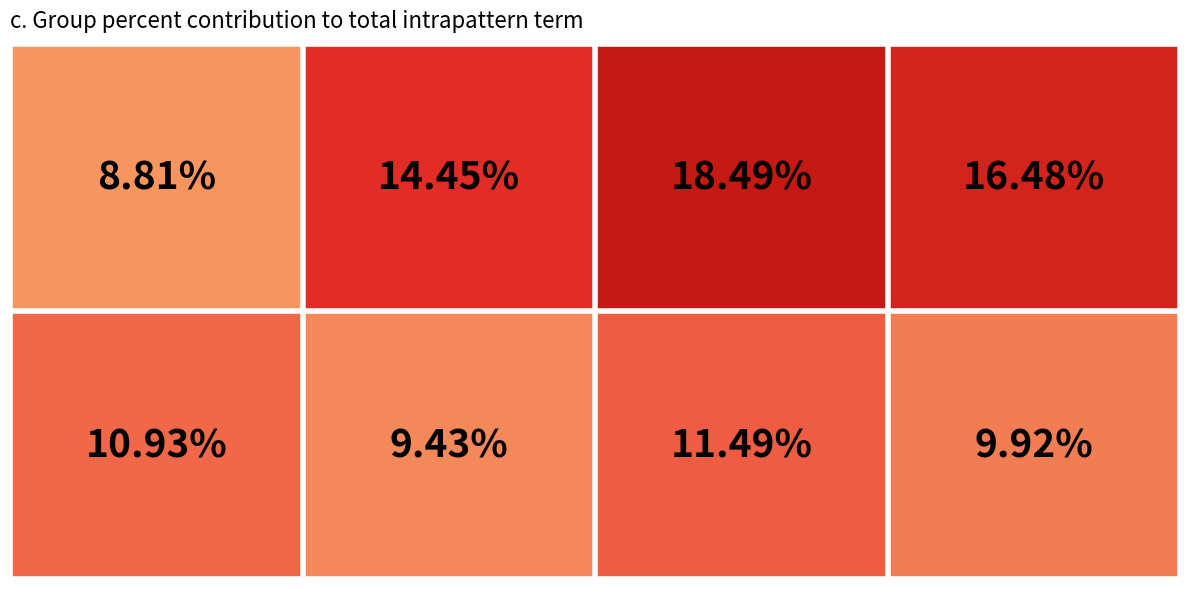

Count the number of categories in the chart.

4